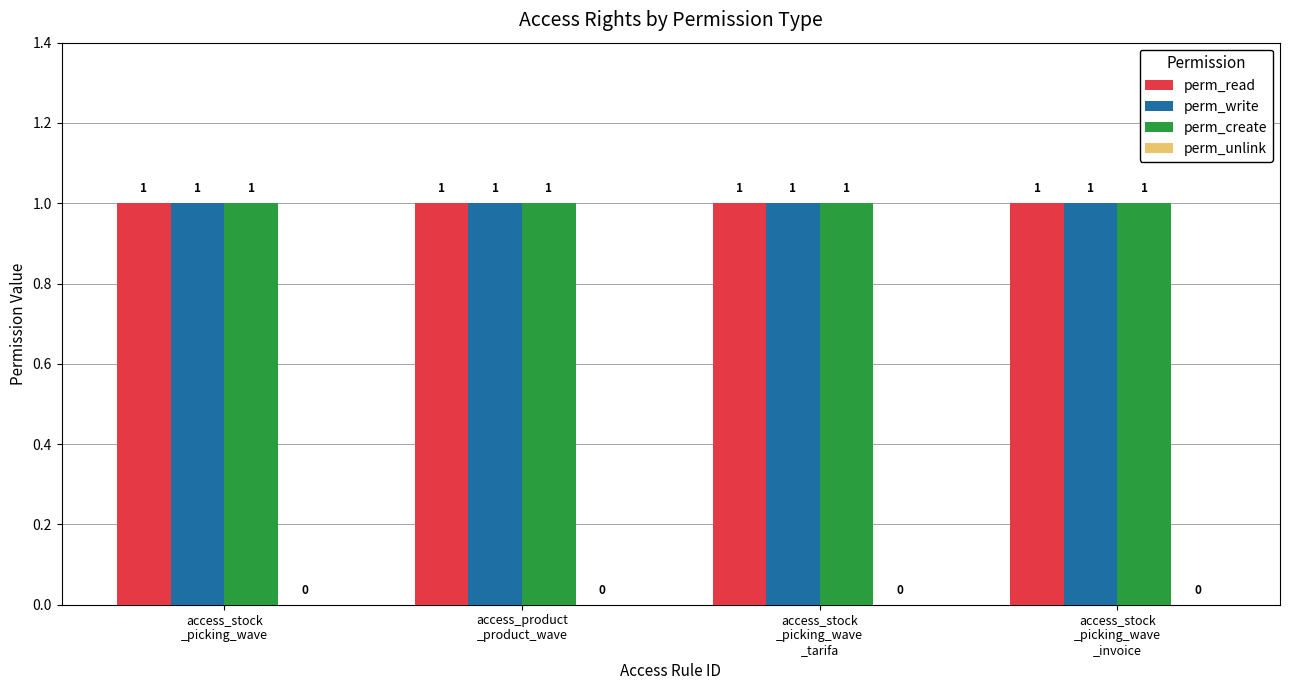

What are all the series names shown in the legend?

perm_read, perm_write, perm_create, perm_unlink